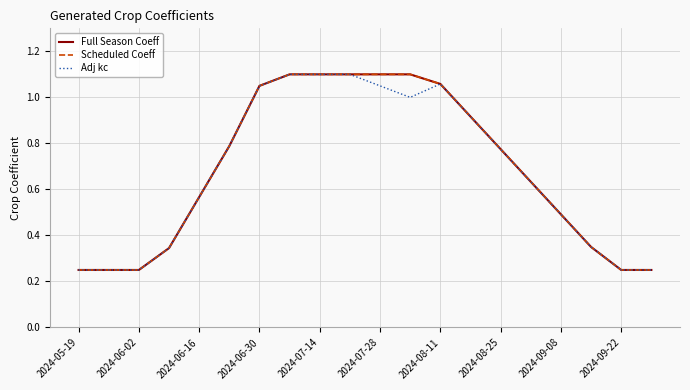

Does the chart display data point markers on the line(s)?

No